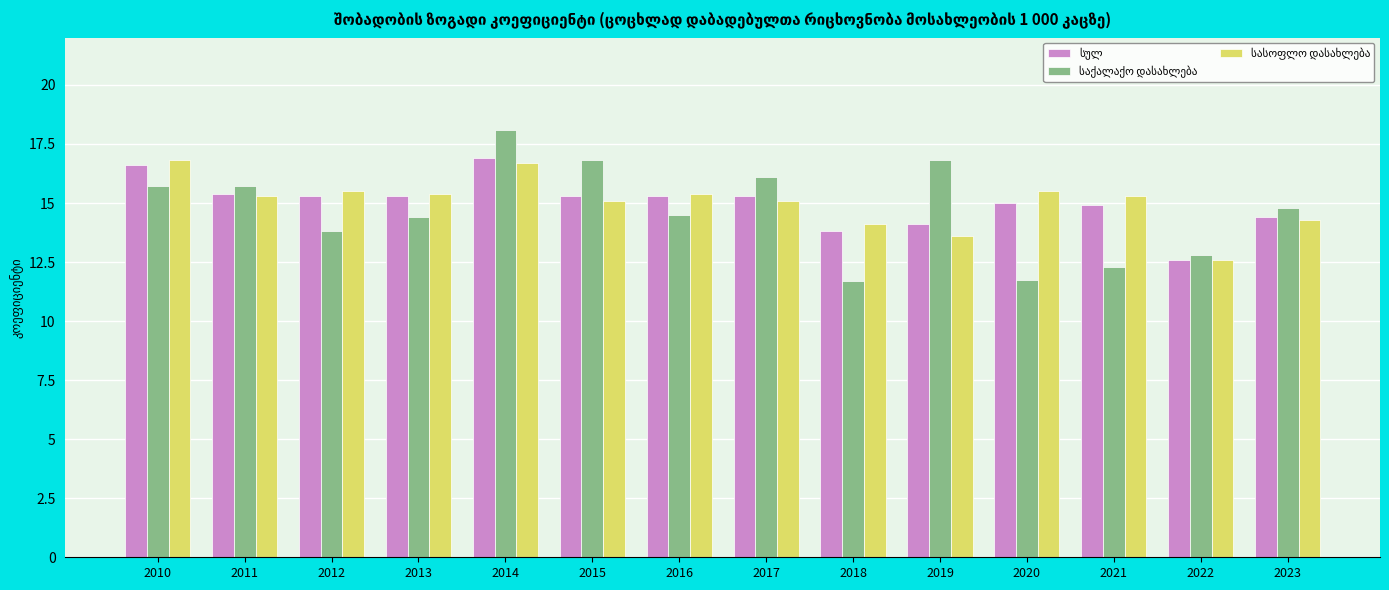

Which label corresponds to the largest value in the chart?

2014